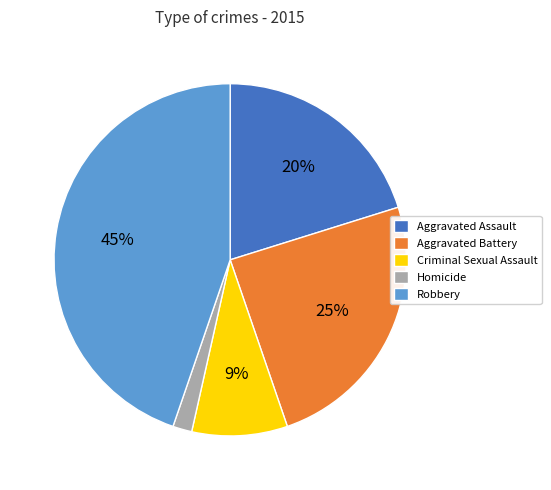

Which has a higher value, Aggravated Assault or Criminal Sexual Assault?

Aggravated Assault